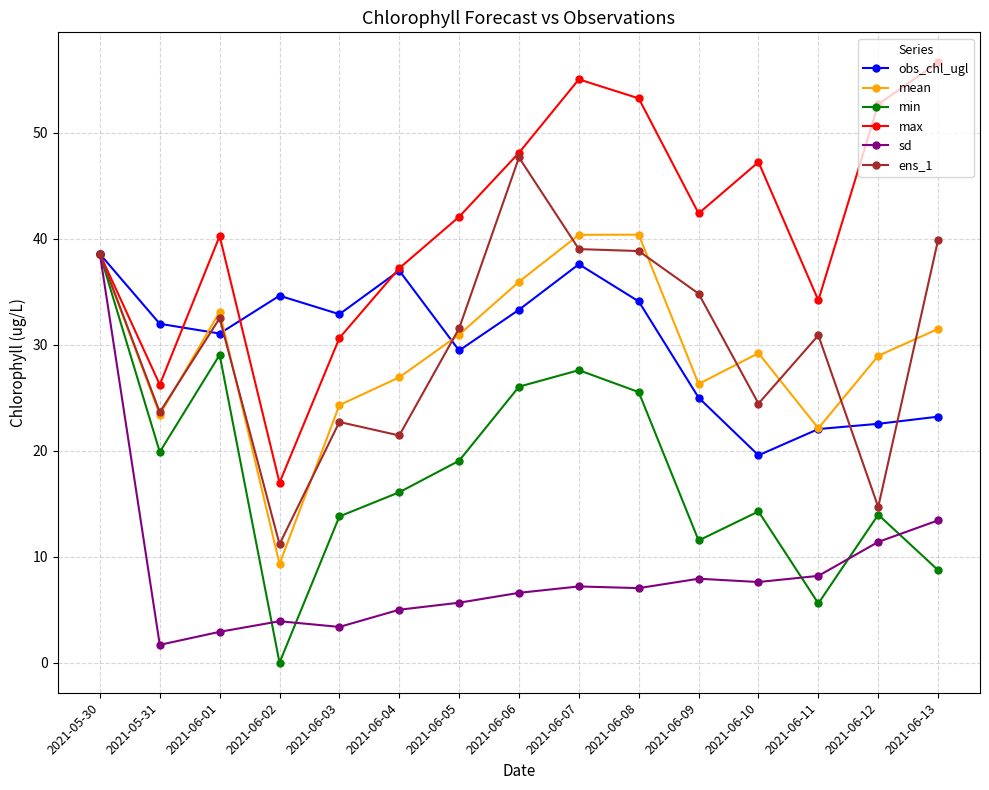

How many interior local peaks does the min series have?

4